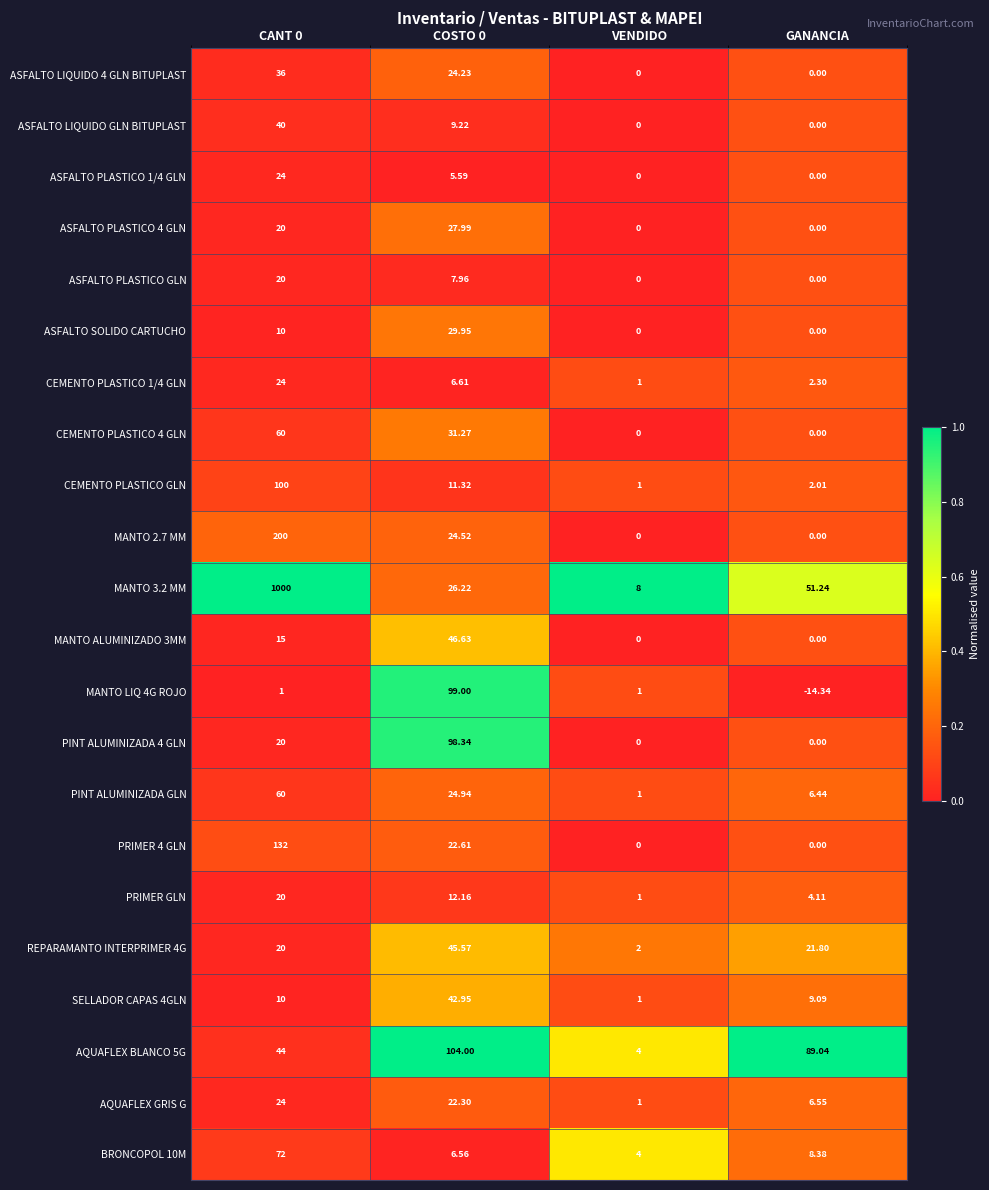

Is the value of AQUAFLEX BLANCO 5G at CANT 0 greater than the value of PINT ALUMINIZADA GLN at VENDIDO?

Yes